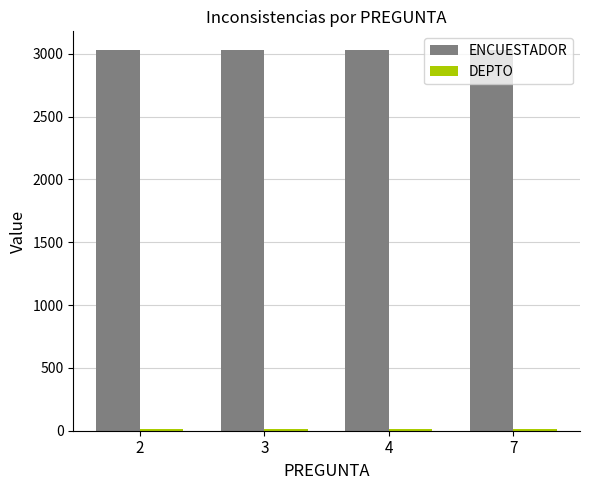

Are the bars grouped side by side (vs. stacked)?

Yes